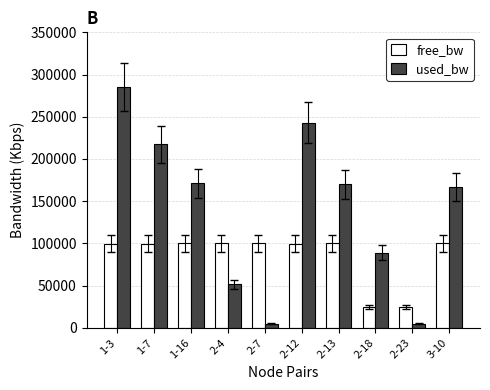

Which series has the largest total across all categories?

used_bw